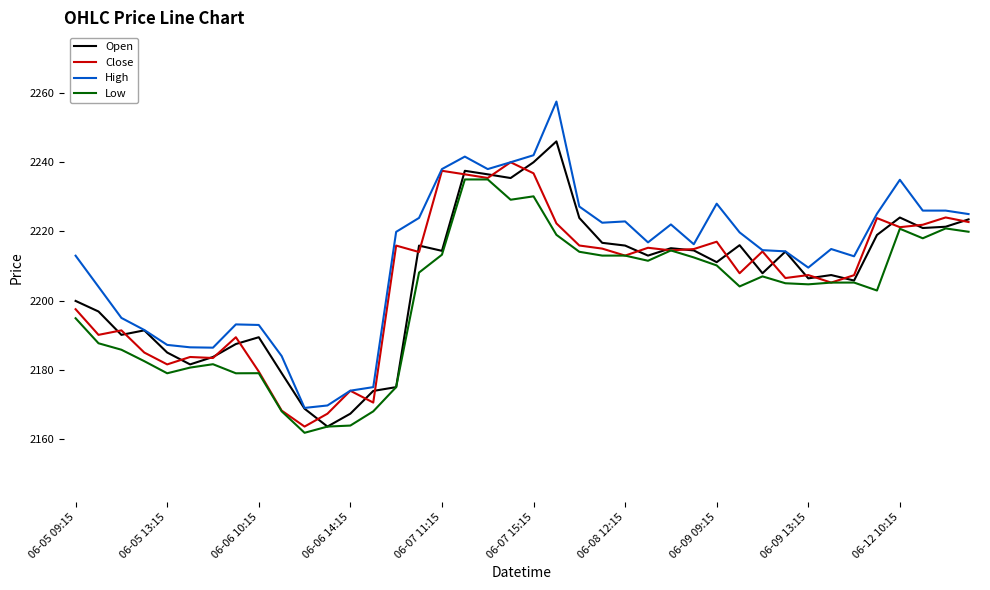

In Open, how many points are higher than both neighbors (excluding endpoints)?

10